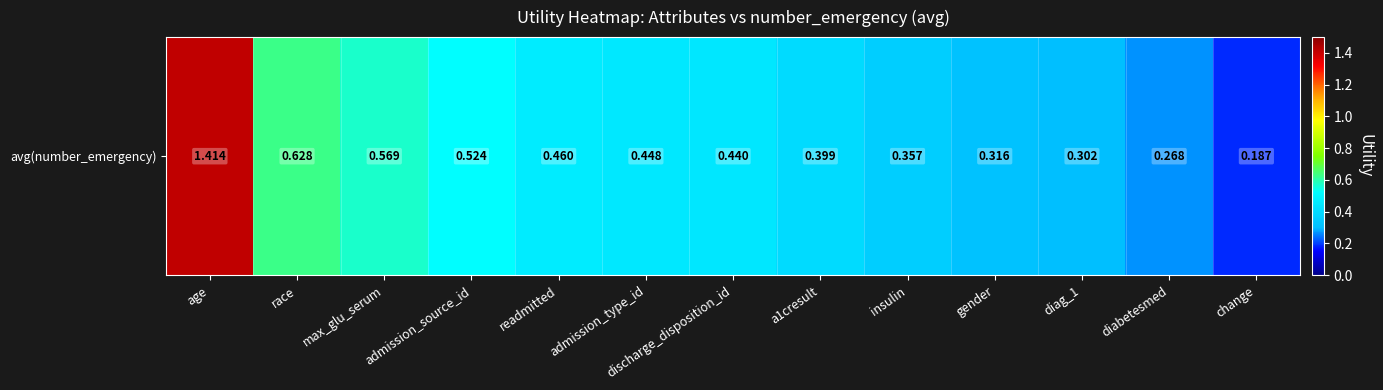

What is the sum of the values at discharge_disposition_id and diabetesmed?

0.7